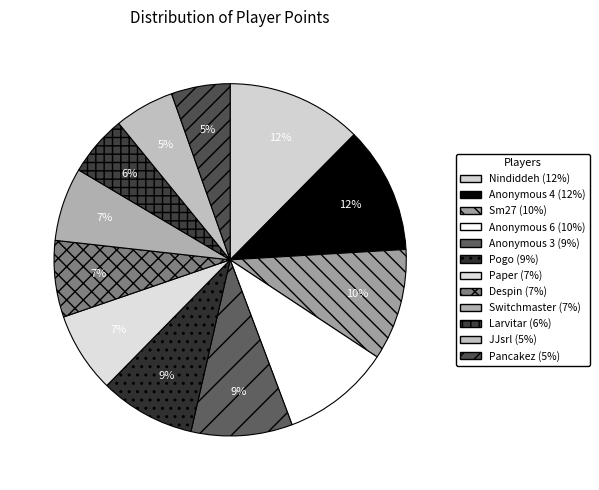

To the nearest percent, what portion does Larvitar represent?

6%